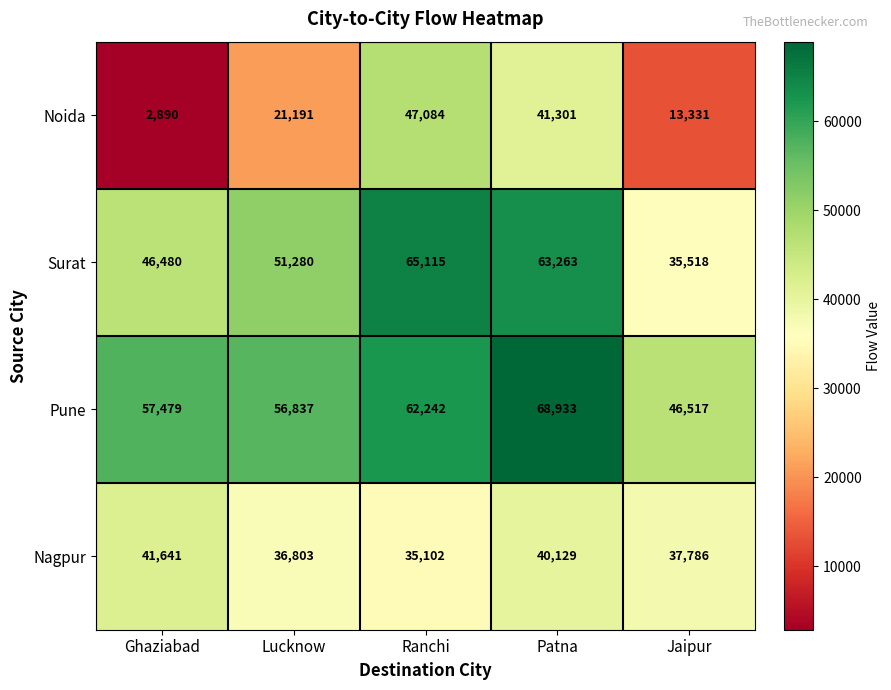

Between Patna and Jaipur, which series saw the biggest shift?

Noida